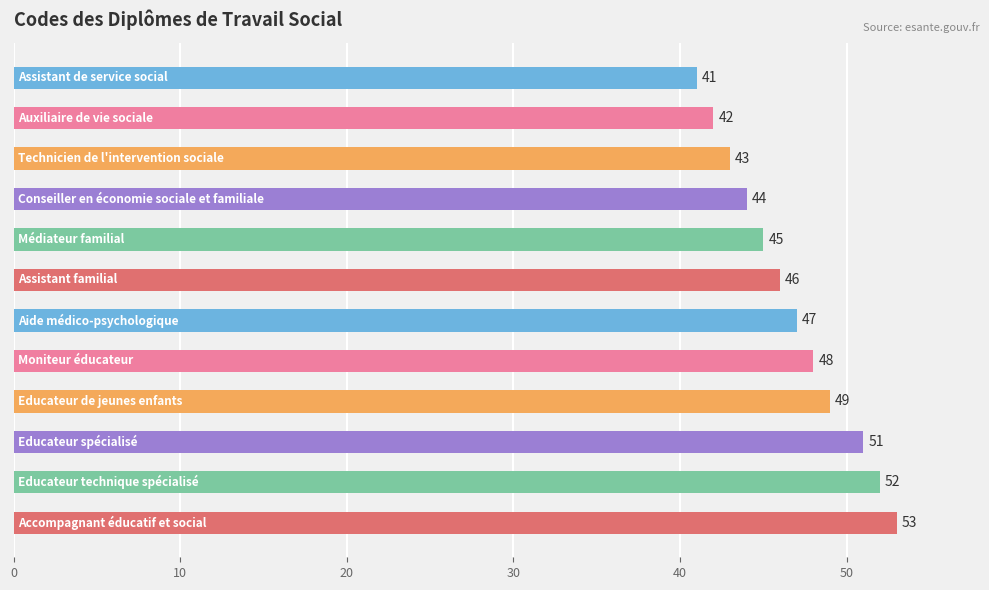

What is the value of the 6th bar from the top?

46